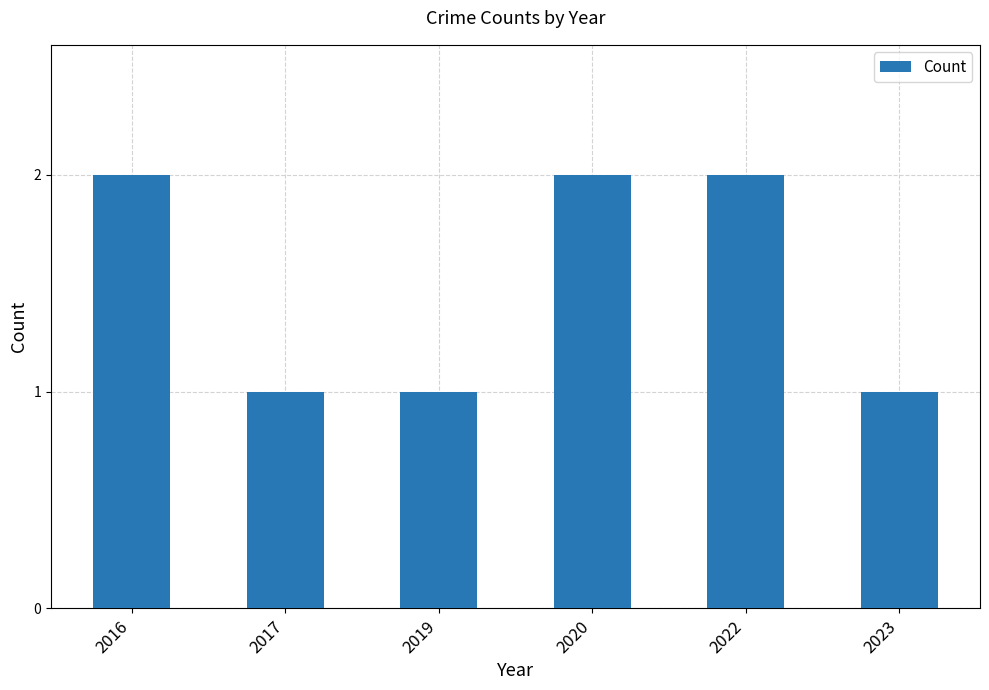

What is the minimum value shown in the chart?

1